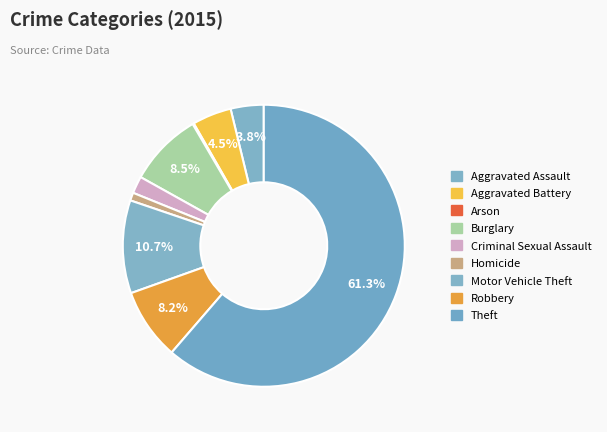

Is Homicide the majority of the pie?

No